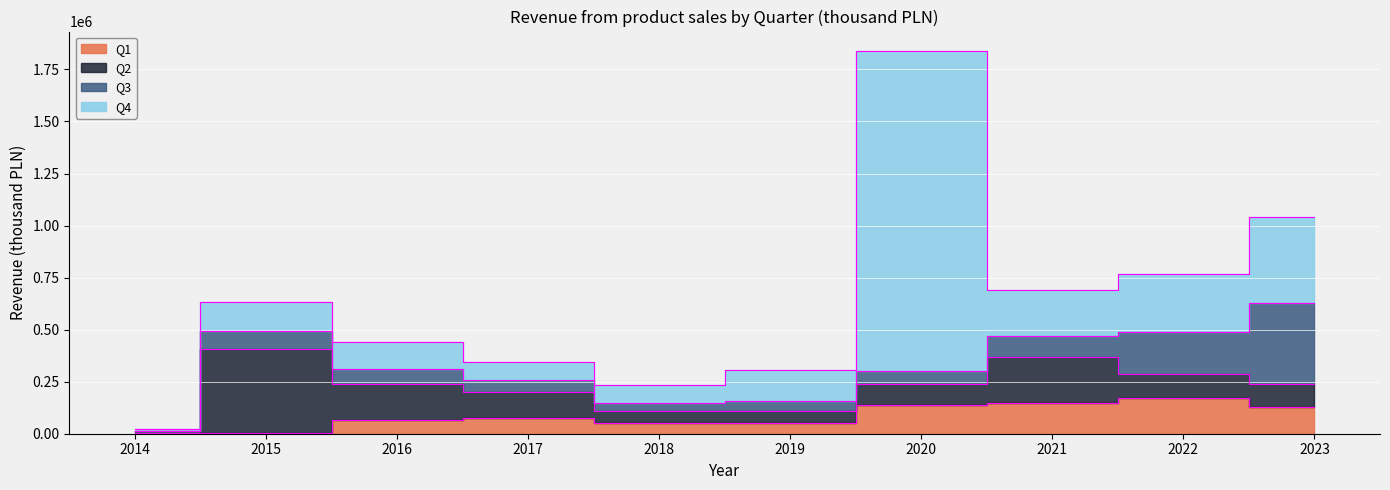

How many lines are shown in the chart?

4